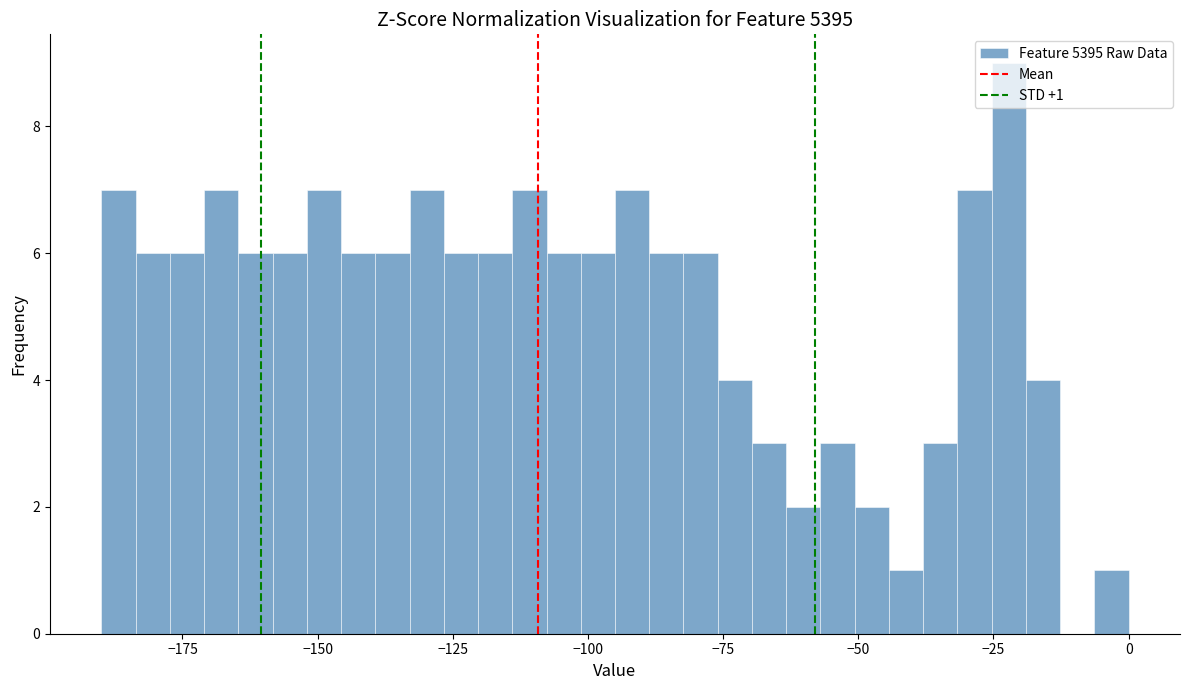

Around what value on the x-axis is the tallest bar? Give the approximate position of its centre, as read against the axis.

-20